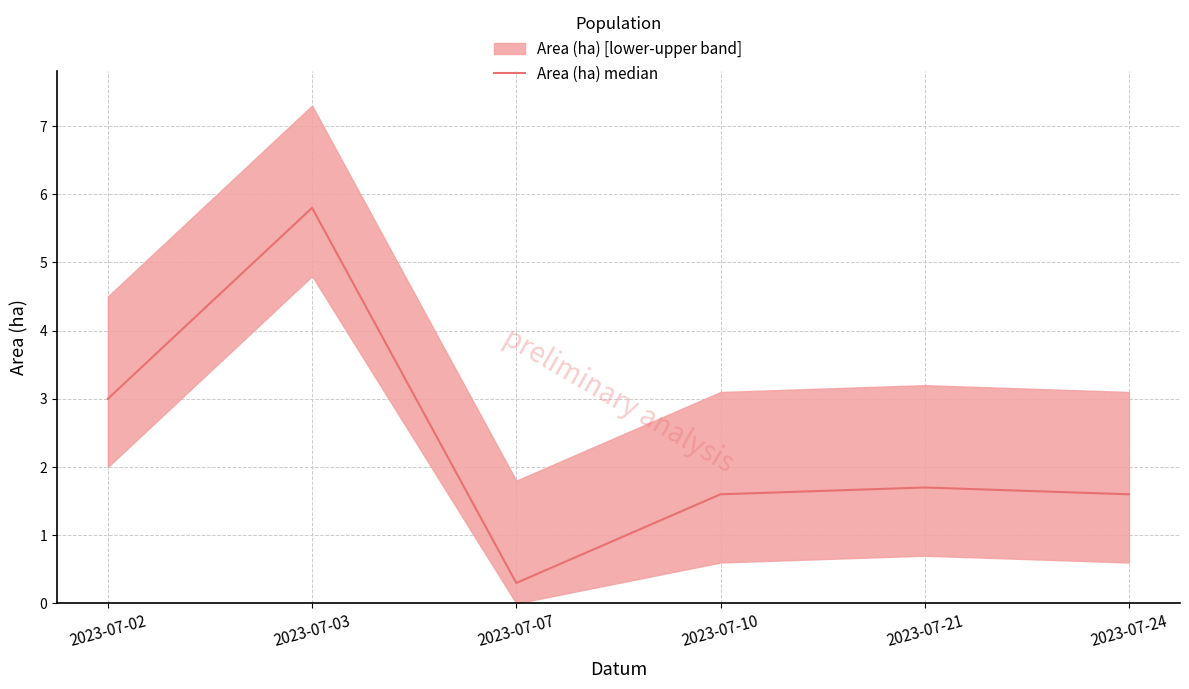

How many values are below 1?

1